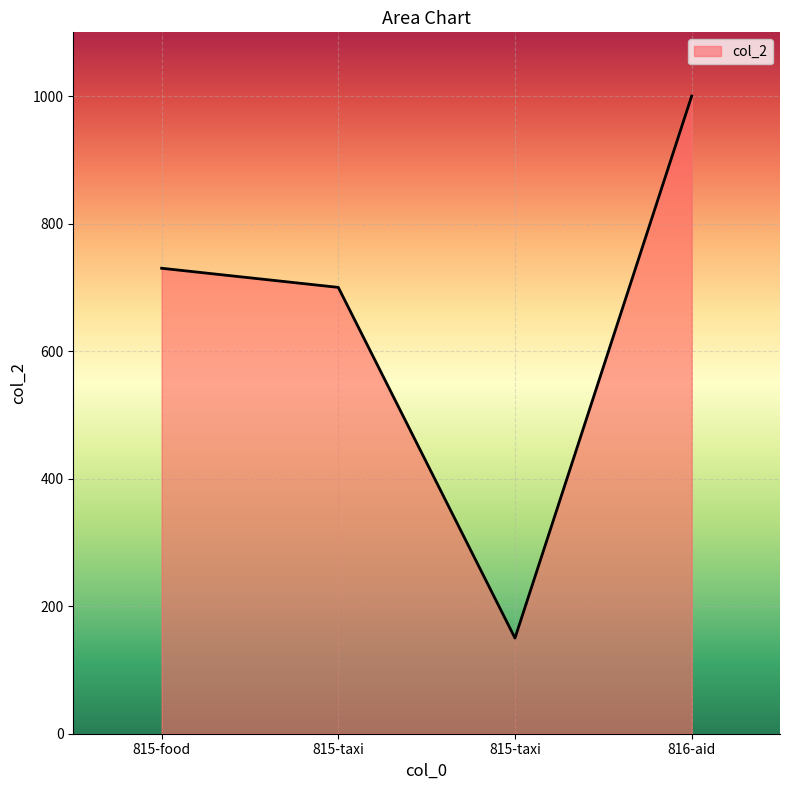

Does the chart display data point markers on the line(s)?

No